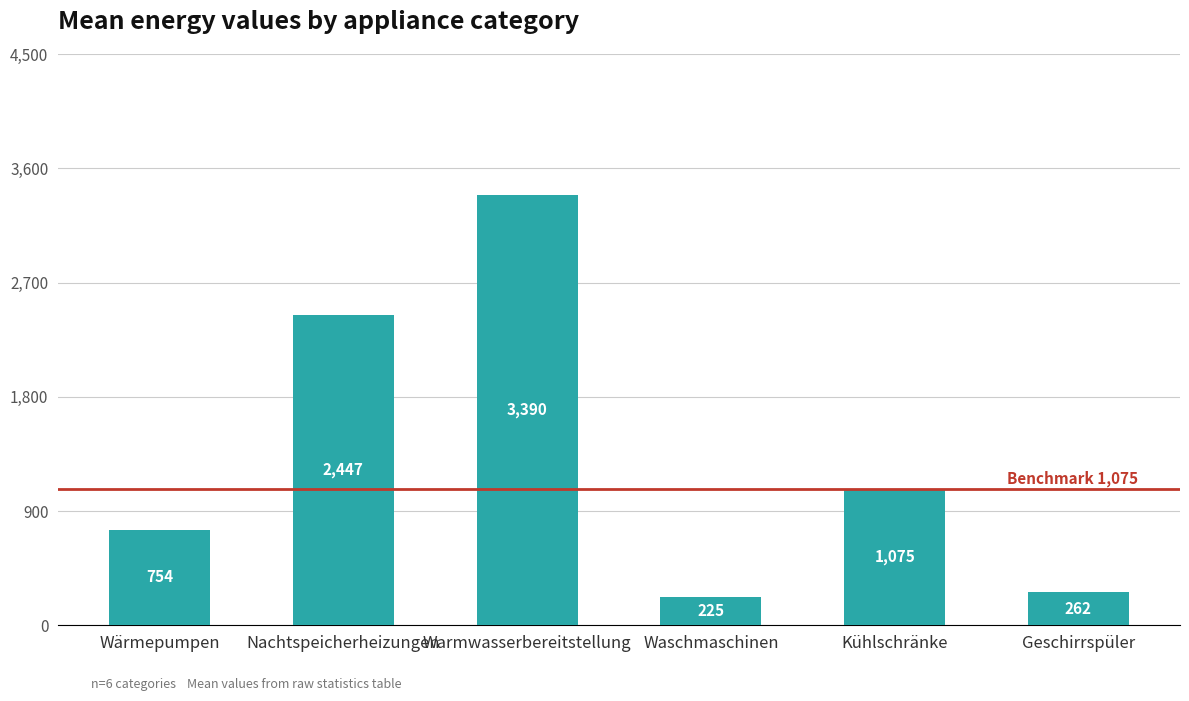

What is the label of the 2nd bar from the left?

Nachtspeicherheizungen